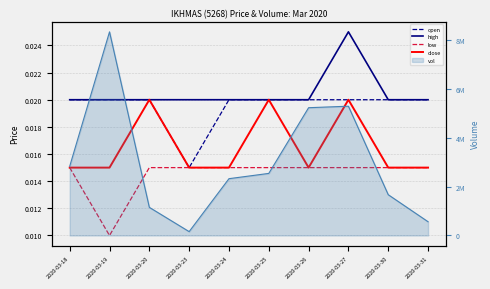

Which series has the largest total across all categories?

high